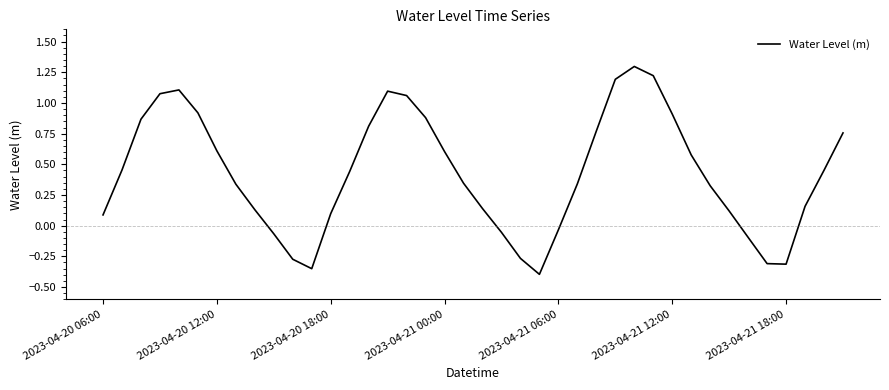

What is the maximum value shown in the chart?

1.3